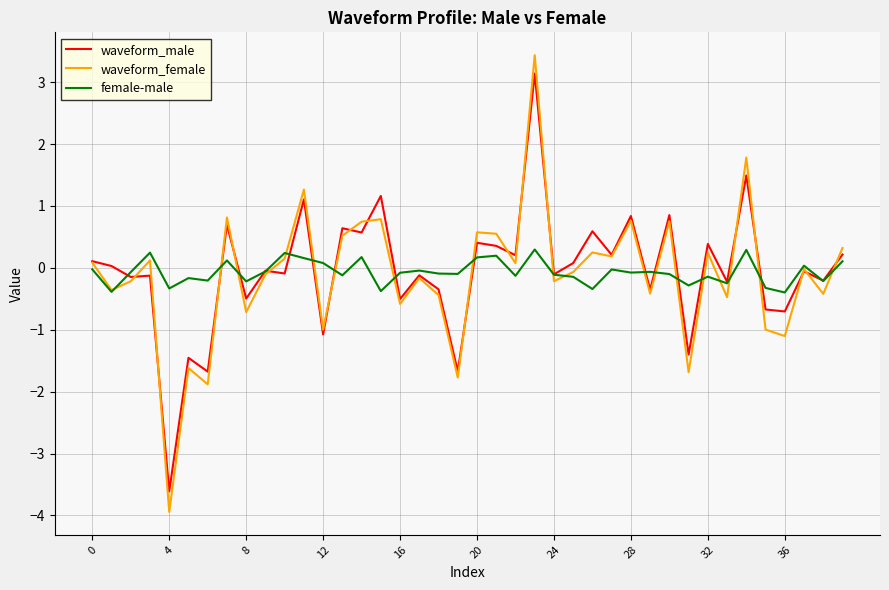

What is the greatest value displayed?

3.4